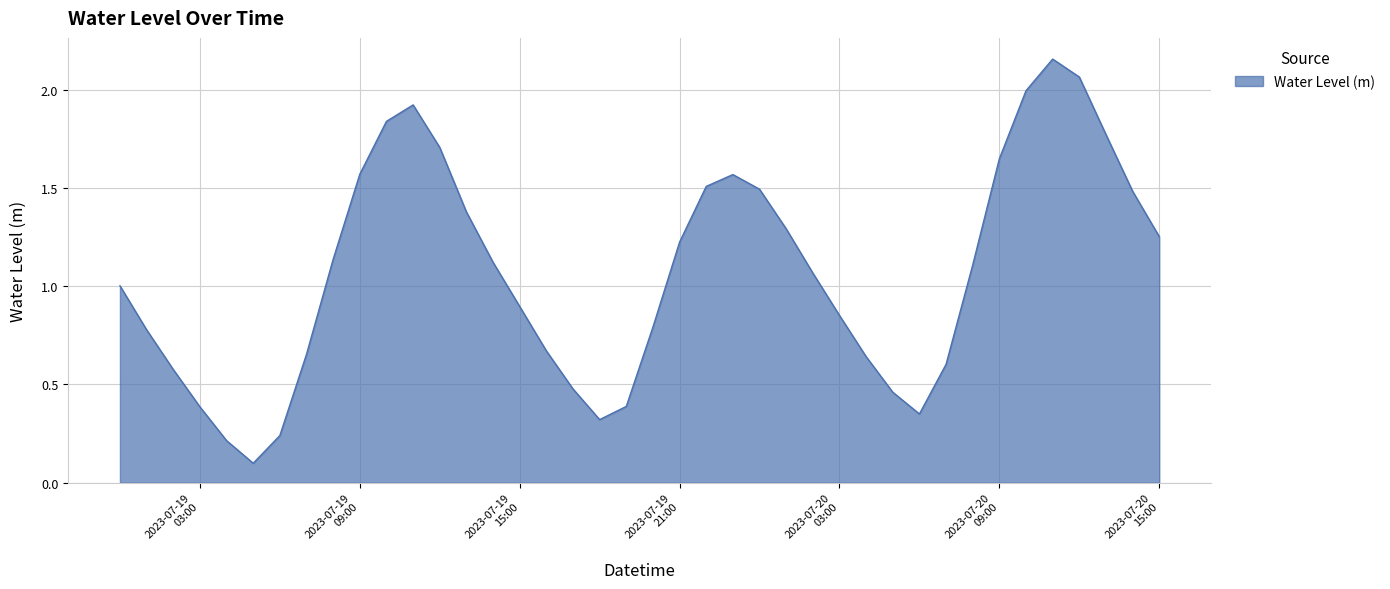

How many lines are shown in the chart?

1